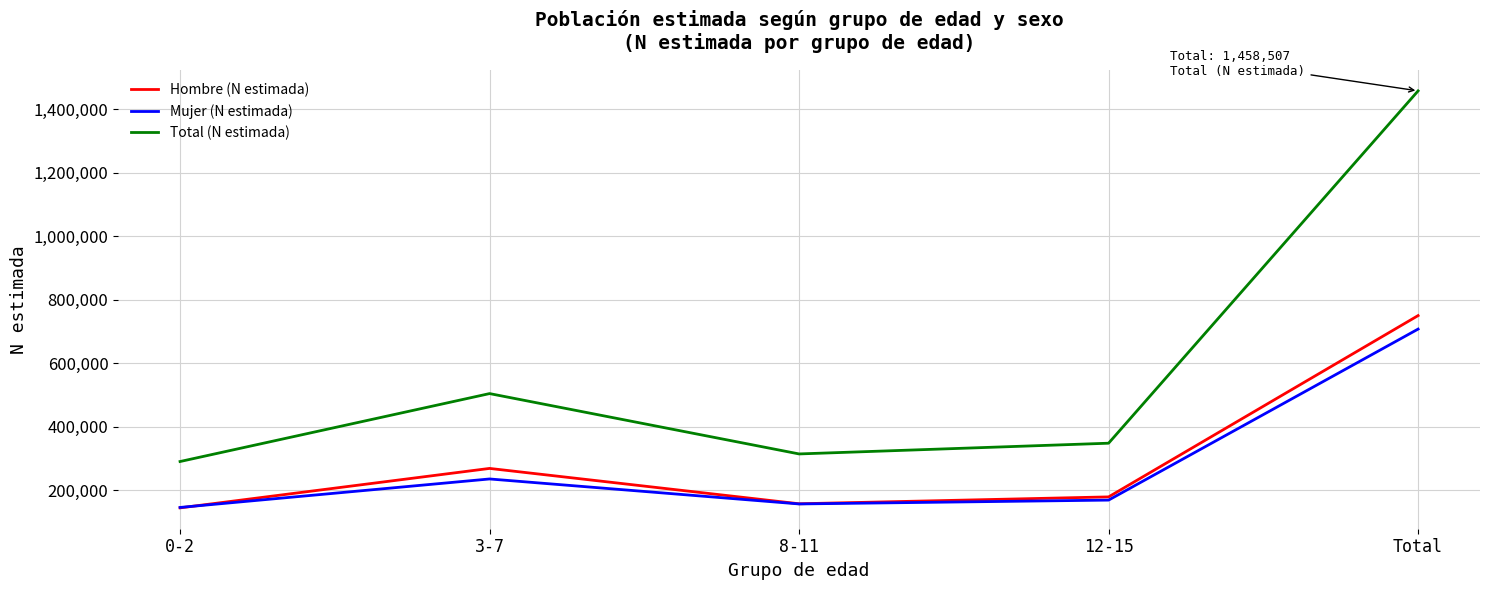

Which series has the largest total across all categories?

Total (N estimada)